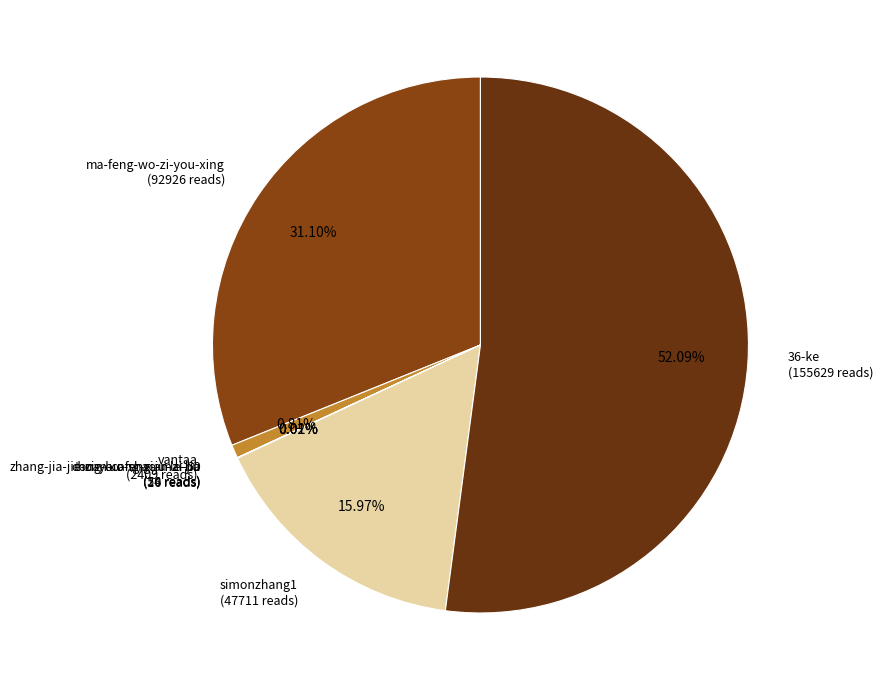

Approximately how many times larger is the value at simonzhang1 (47711 reads) compared to vantaa (2409 reads)?

19.8